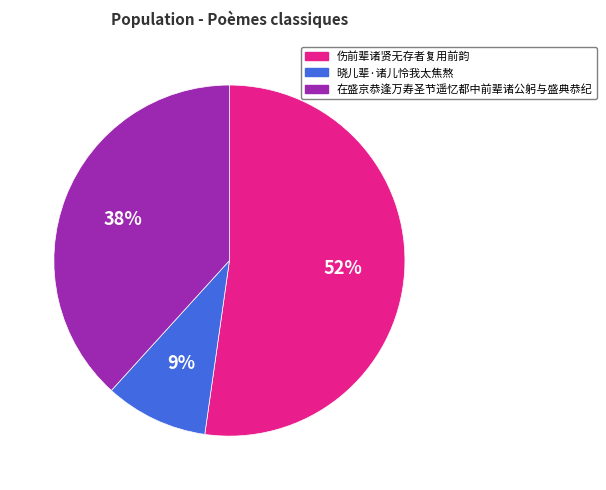

To the nearest percent, what is the difference between the largest and smallest slice percentages?

43%